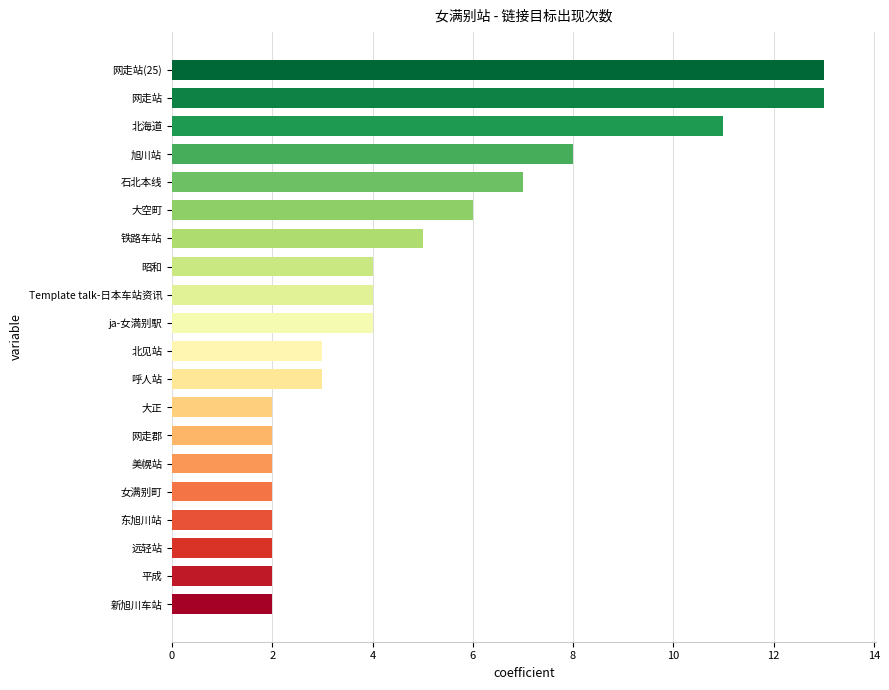

Reading bottom to top, transcribe all the data shown in this chart.

新旭川车站=2	平成=2	远轻站=2	东旭川站=2	女满别町=2	美幌站=2	网走郡=2	大正=2	呼人站=3	北见站=3	ja-女満别駅=4	Template talk-日本车站资讯=4	昭和=4	铁路车站=5	大空町=6	石北本线=7	旭川站=8	北海道=11	网走站=13	网走站(25)=13